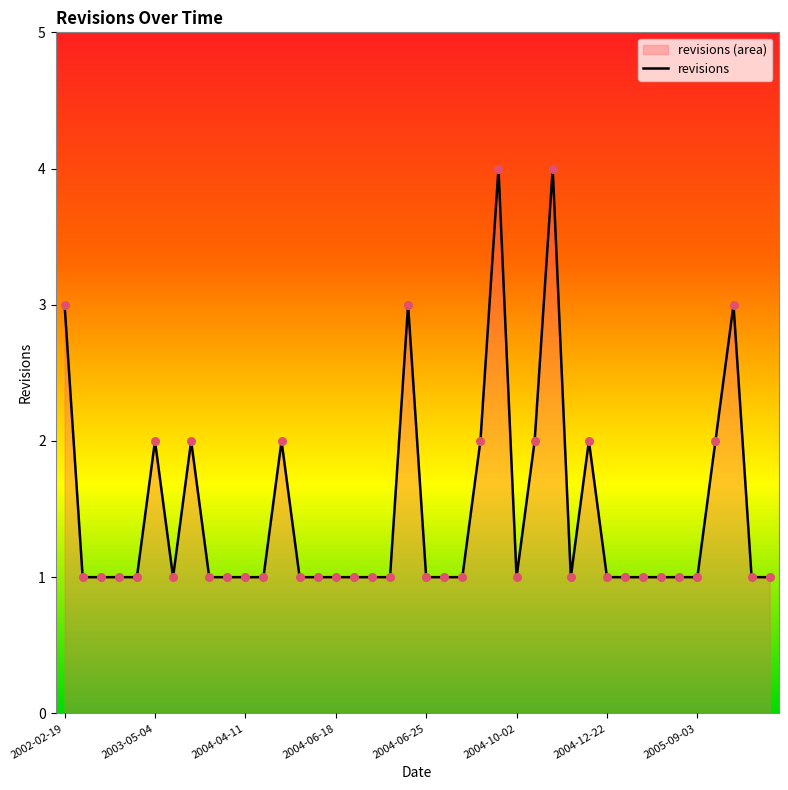

Which has a higher value, 22 or 32?

22